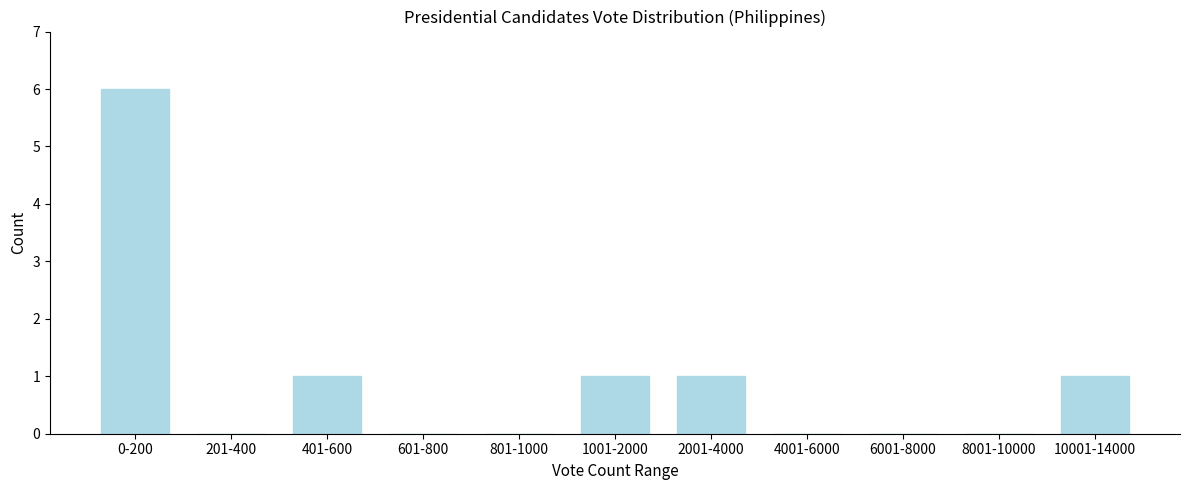

Reading left to right, transcribe all the data shown in this chart.

0-200=6	201-400=0	401-600=1	601-800=0	801-1000=0	1001-2000=1	2001-4000=1	4001-6000=0	6001-8000=0	8001-10000=0	10001-14000=1